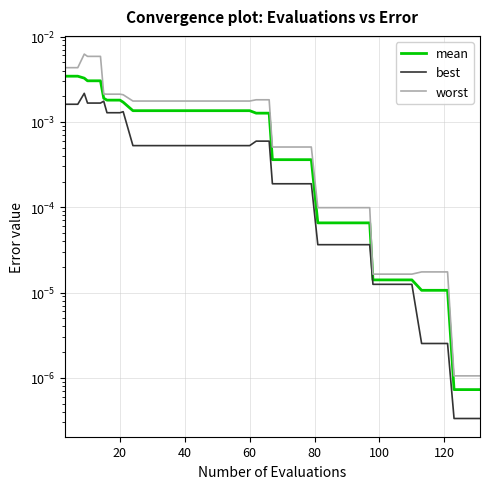

How many lines are shown in the chart?

3